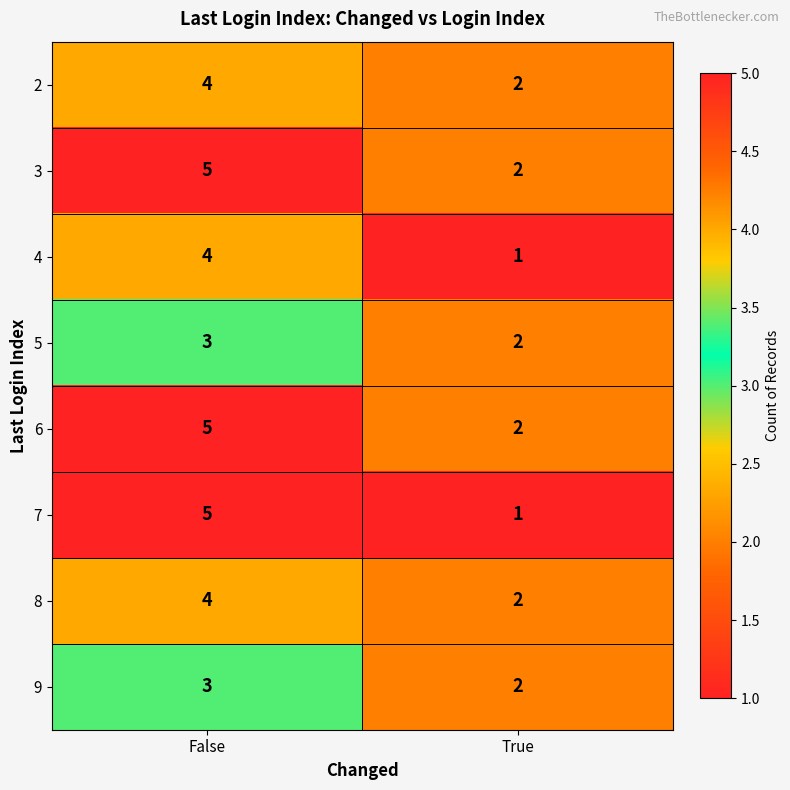

What is the approximate value of 8 at False?

4